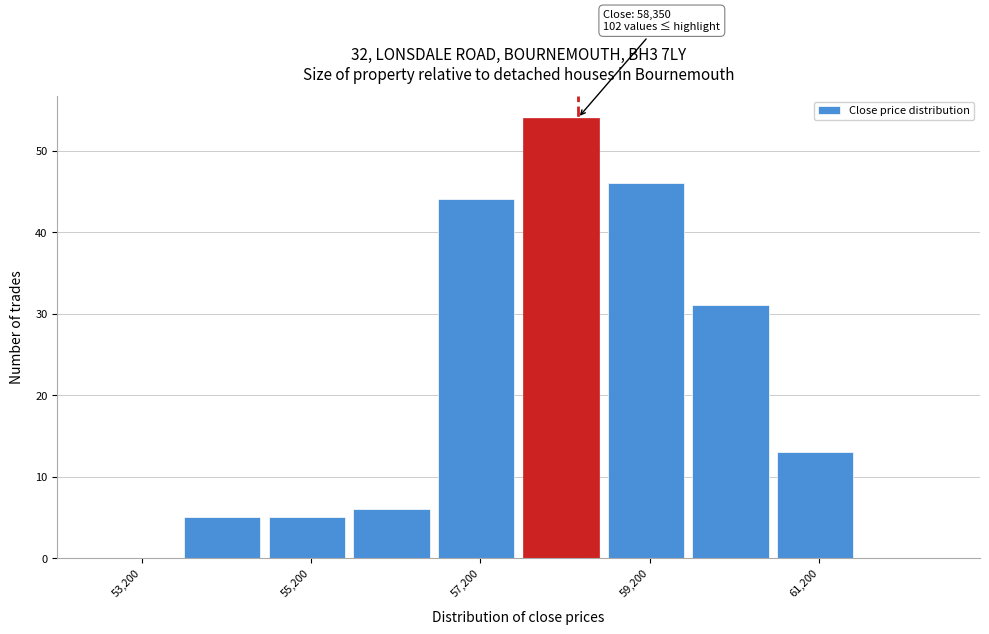

Which range on the x-axis has the tallest bar?

57700 to 58700